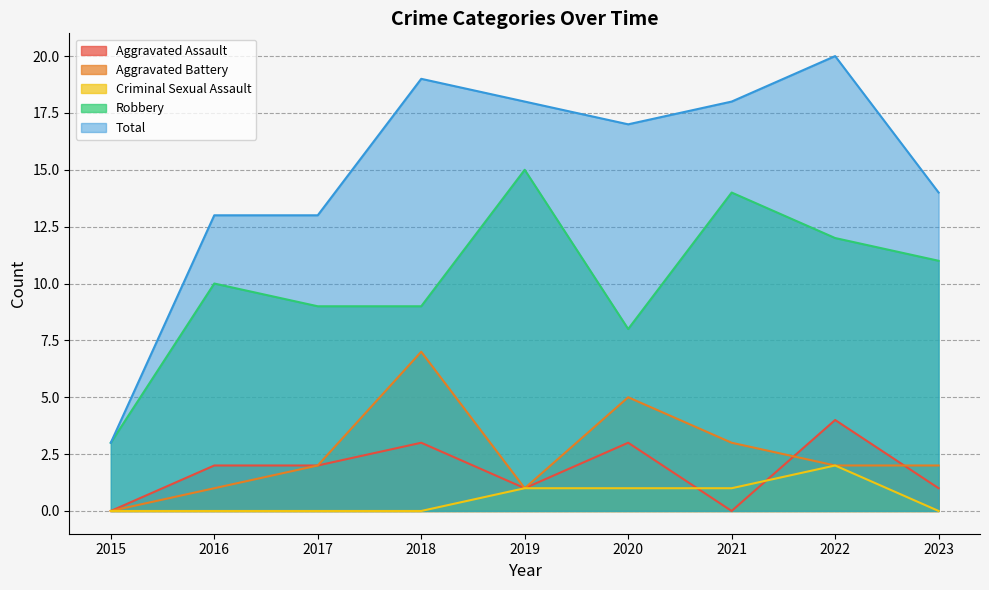

How many values in Aggravated Assault are above zero?

7